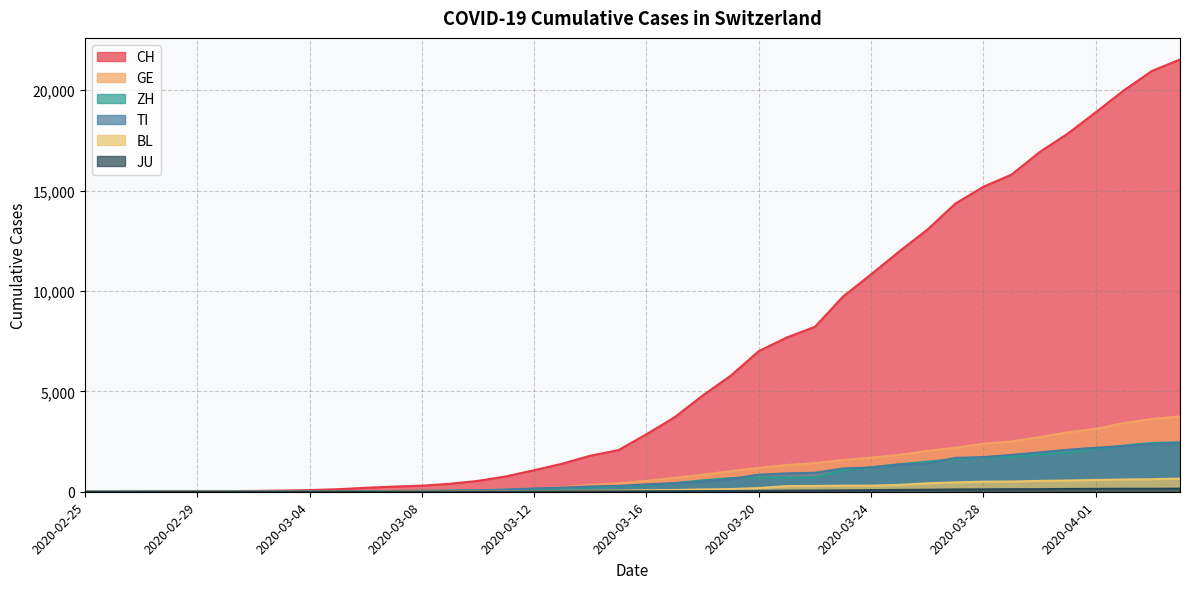

How many series are shown in this chart?

6